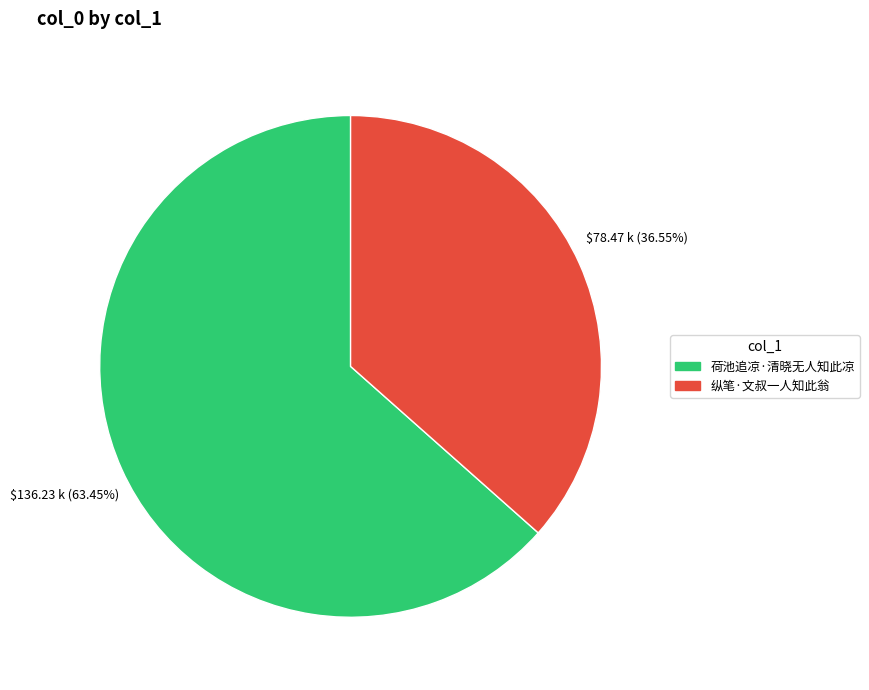

To the nearest percent, what portion does 纵笔·文叔一人知此翁 represent?

37%